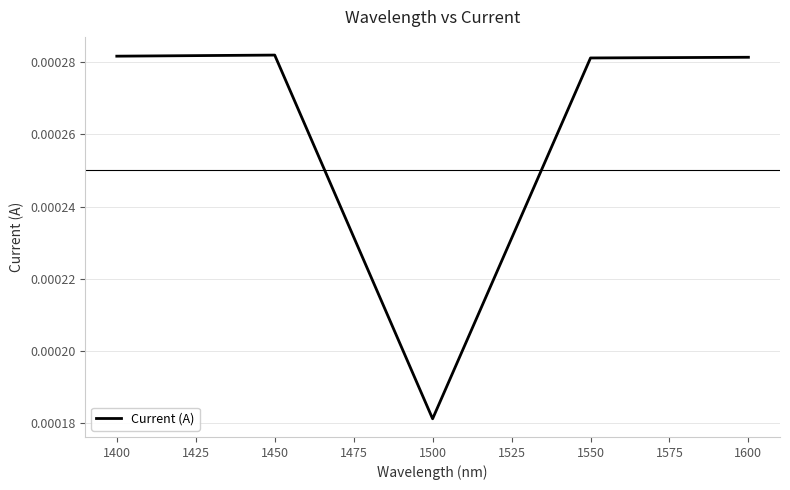

Count the values in the range 0 to 1.

5